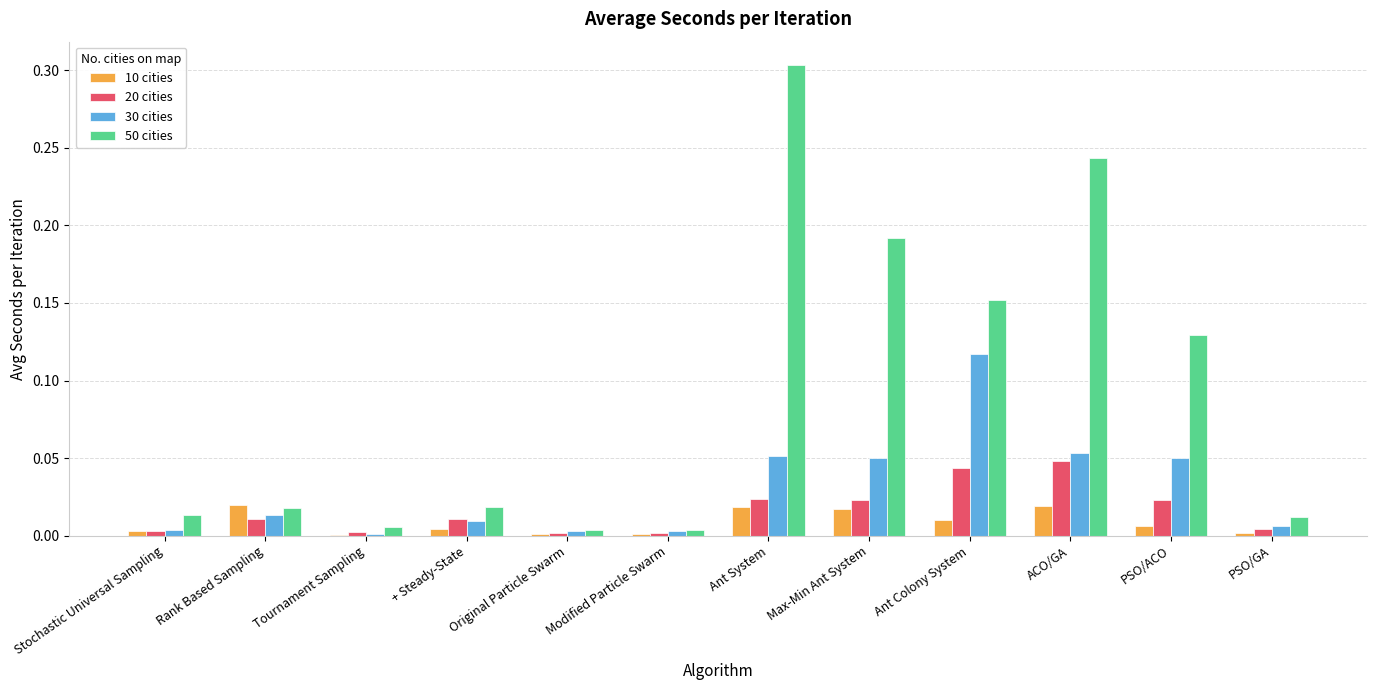

Which label corresponds to the largest value in the chart?

Ant System